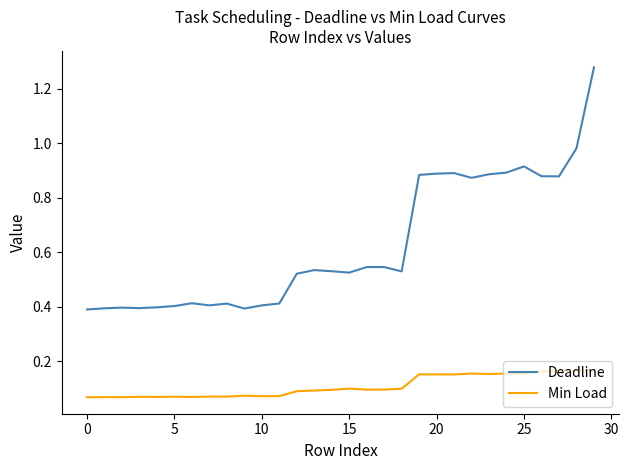

Which series has the largest total across all categories?

Deadline